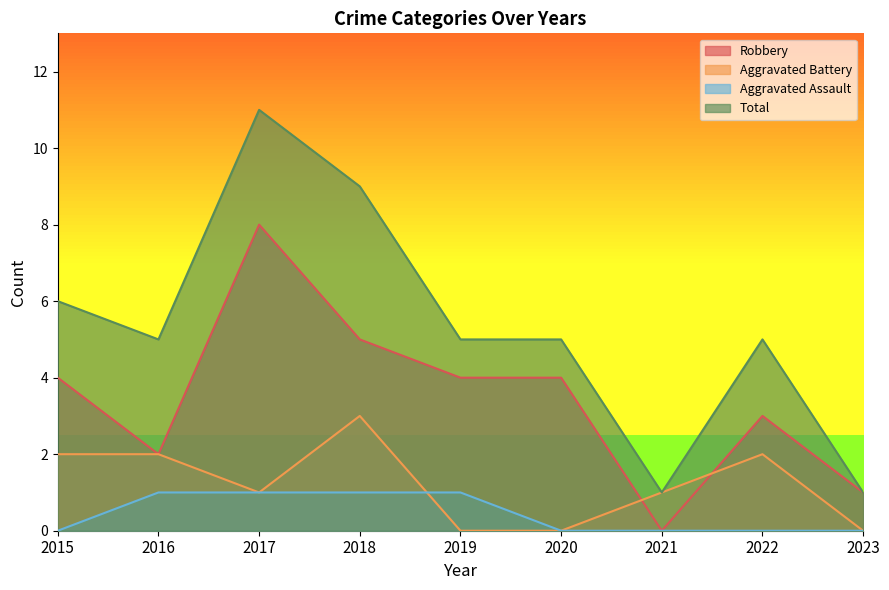

True or false: Aggravated Battery and Total cross at least once.

False